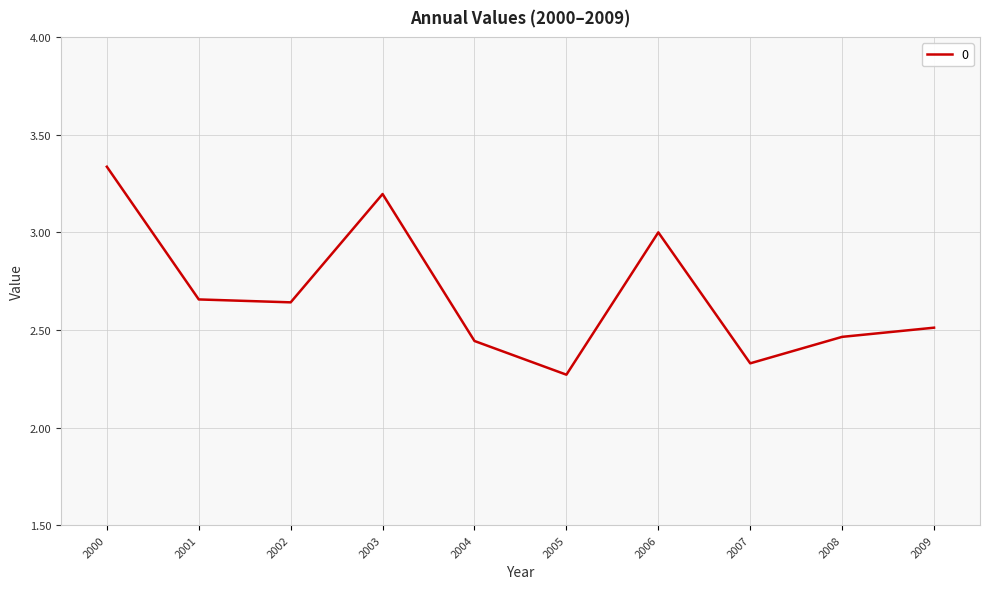

Which has a higher value, 2005 or 2009?

2009